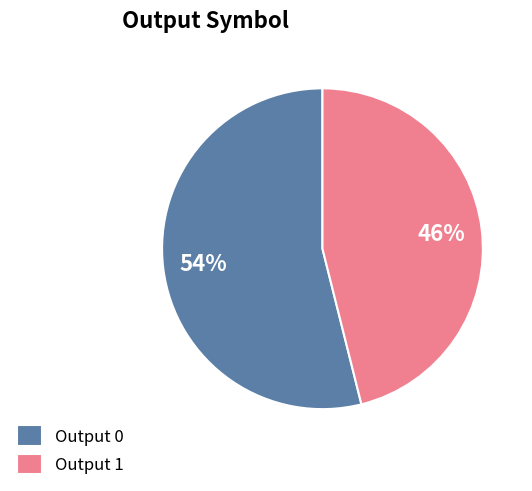

How many segments does this pie chart have?

2